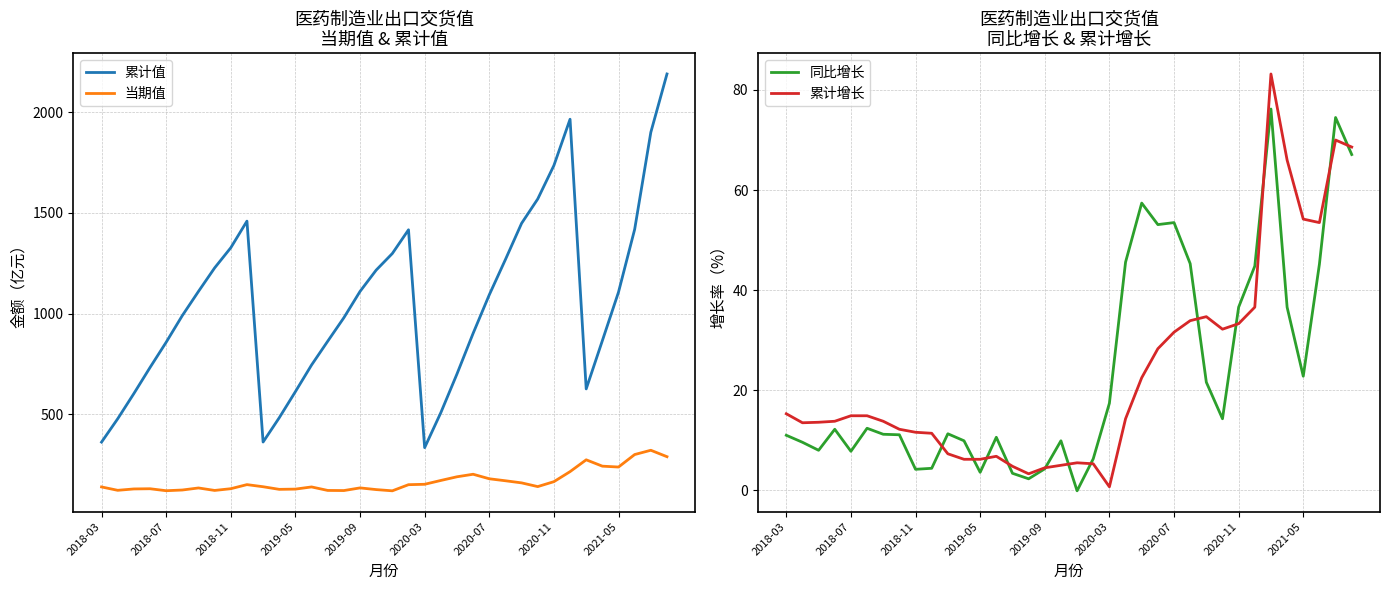

What is the minimum value shown in the chart?

-0.1